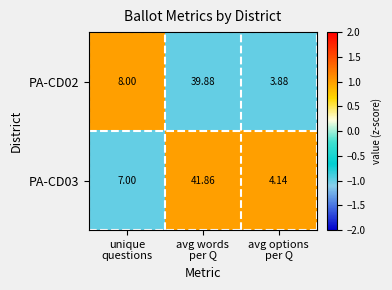

List the series in order of their overall mean, highest first.

PA-CD03, PA-CD02